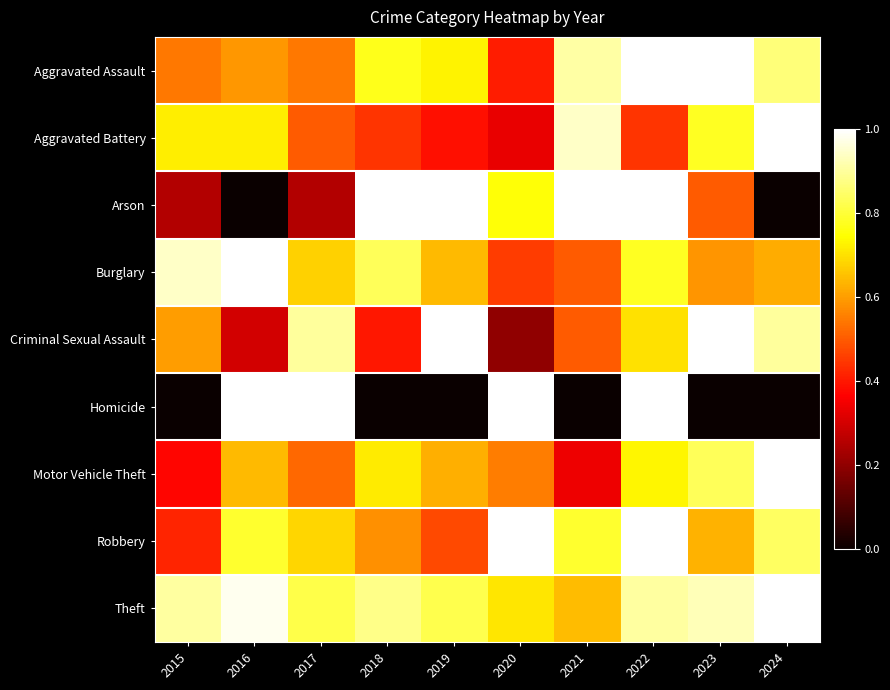

What is the spread (max minus min) of values at 2022?

0.6